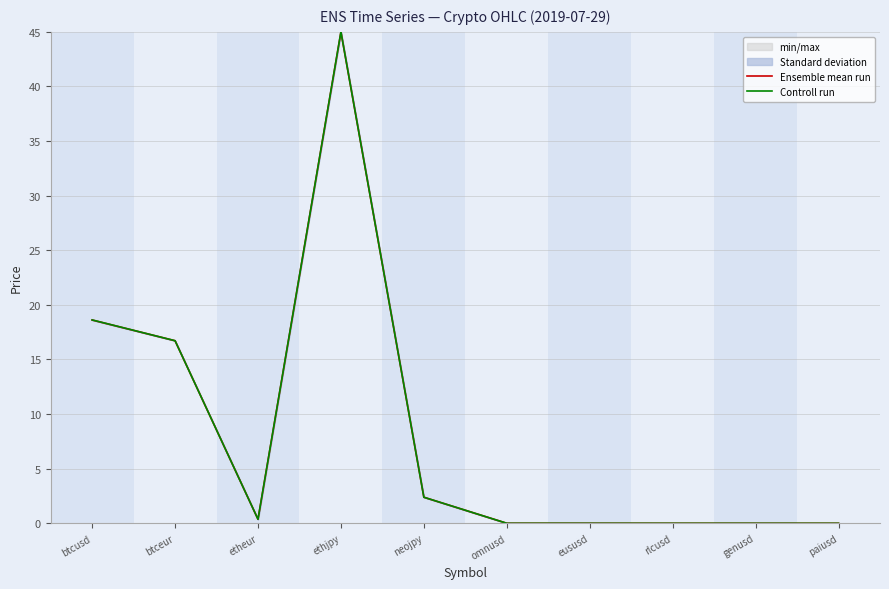

At genusd, list the series in order from smallest to largest.

Ensemble mean run, Controll run